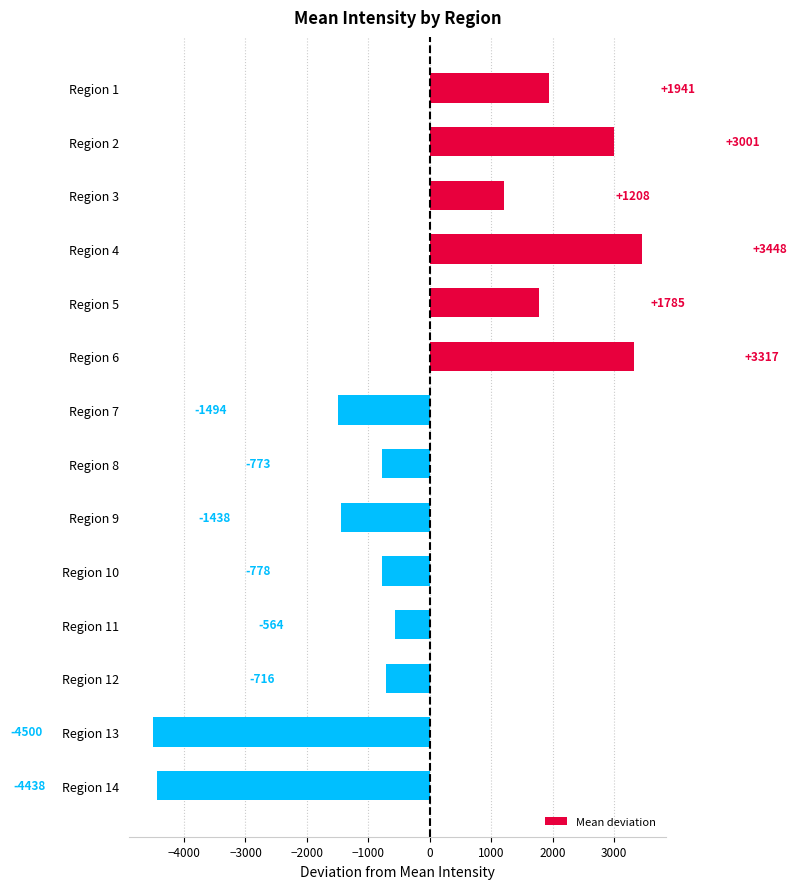

How many bars are there in total?

14